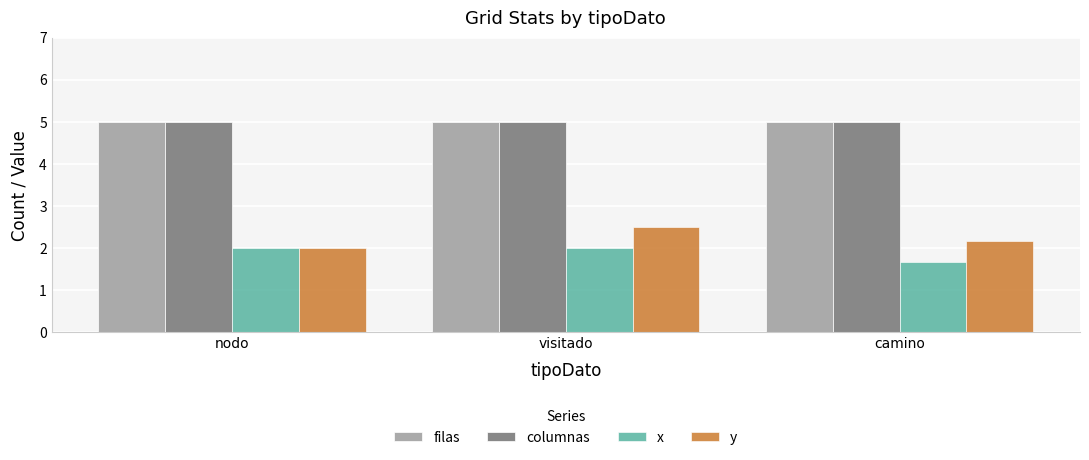

Reading right to left, transcribe all the data shown in this chart.

filas: 5.0	5.0	5.0
columnas: 5.0	5.0	5.0
x: 1.7	2.0	2.0
y: 2.2	2.5	2.0